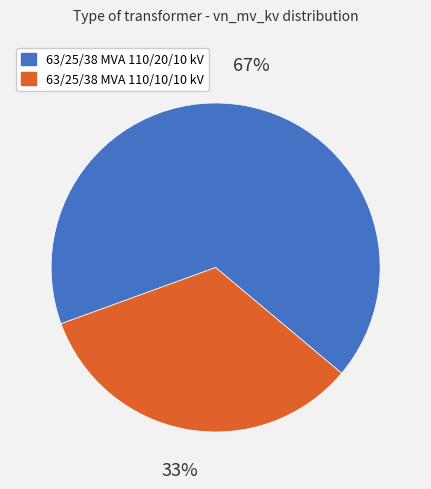

The 63/25/38 MVA 110/20/10 kV slice represents 59% of the pie. True or false?

False